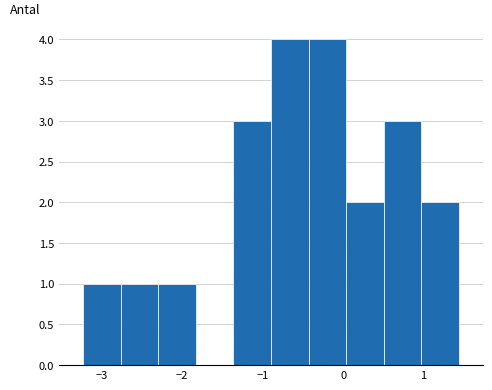

Reading left to right, transcribe this chart: for each bar, give the range it covers on the x-axis and its height. Neither the bar edges nor the heights are printed on the chart, so give them approximately, as read against the axes.

-3.2 to -2.8: 1
-2.8 to -2.3: 1
-2.3 to -1.8: 1
-1.8 to -1.4: 0
-1.4 to -0.9: 3
-0.9 to -0.4: 4
-0.4 to 0.0: 4
0.0 to 0.5: 2
0.5 to 1.0: 3
1.0 to 1.4: 2